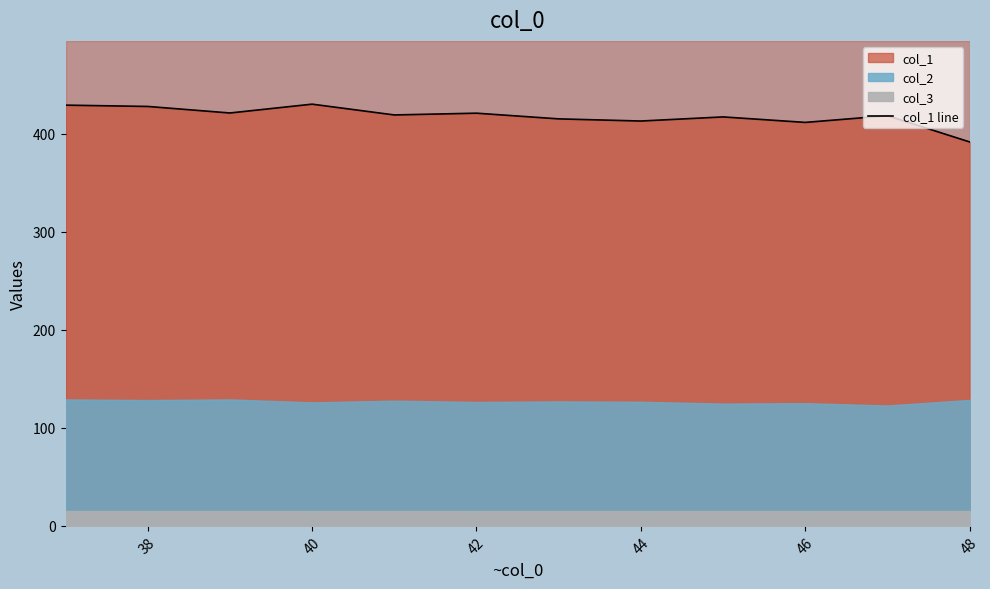

What is the value of the 4th point from the left?

430.0